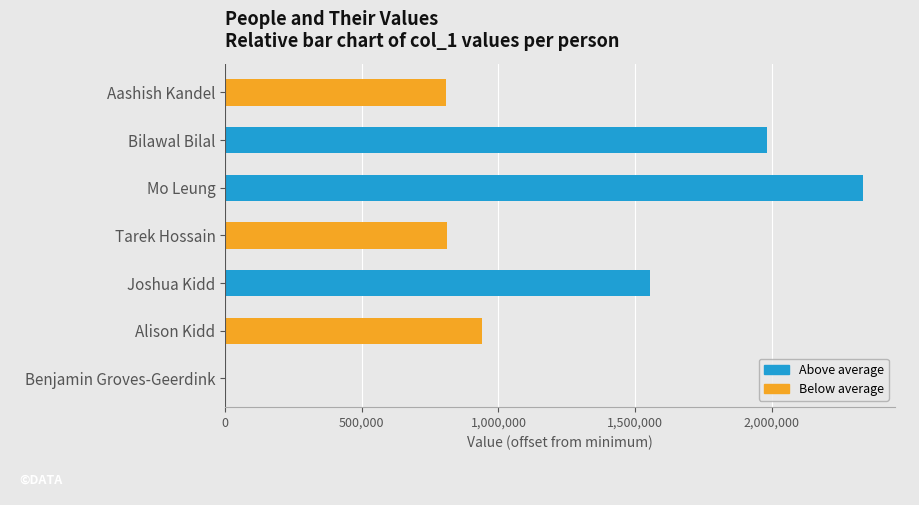

Rank the categories by value from lowest to highest.

Benjamin Groves-Geerdink, Aashish Kandel, Tarek Hossain, Alison Kidd, Joshua Kidd, Bilawal Bilal, Mo Leung